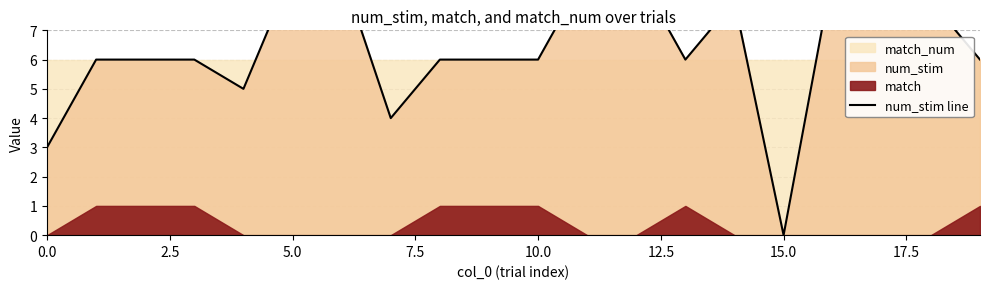

Approximately how many times larger is the value at 12.5 compared to 18?

1.1